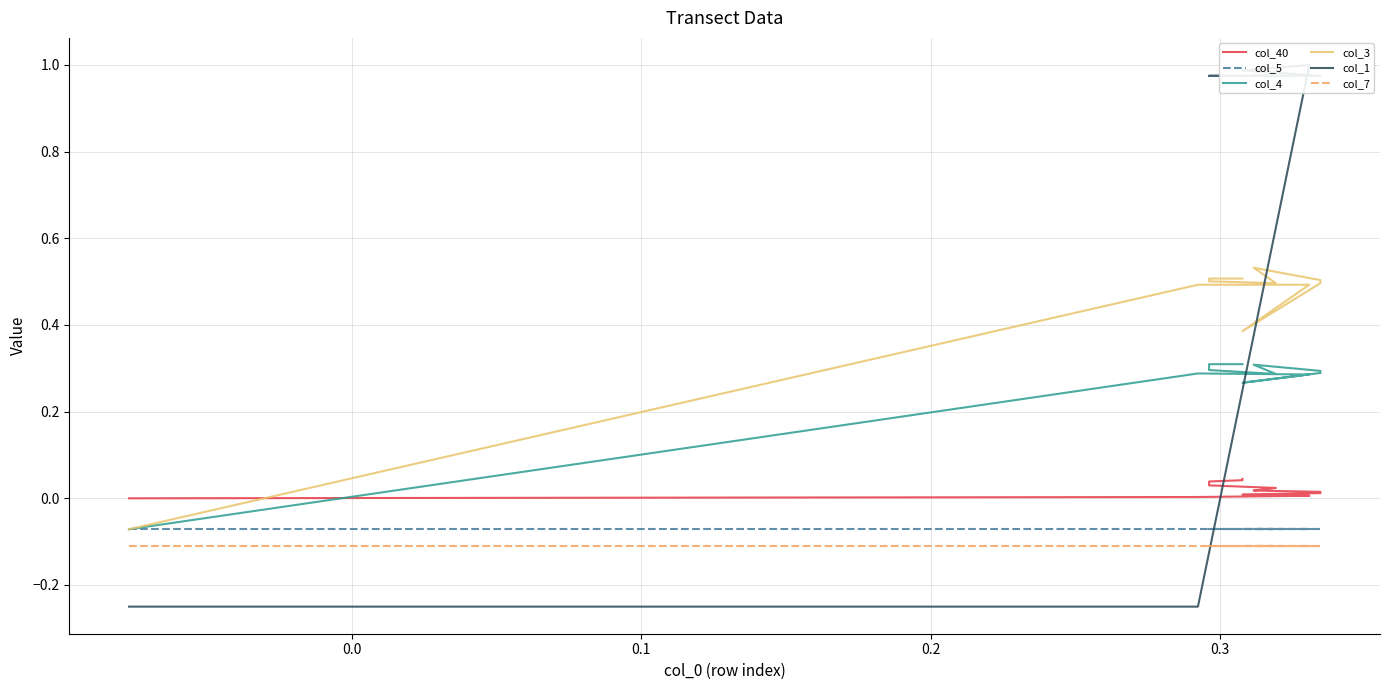

How many data points in col_4 are less than 0?

1